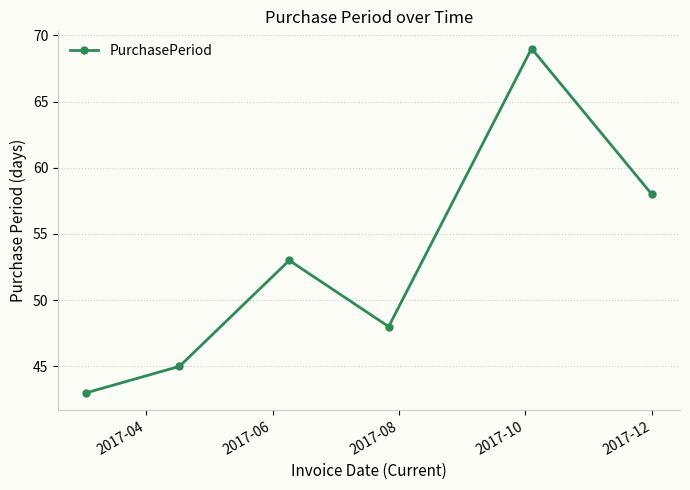

Reading right to left, transcribe all the data shown in this chart.

58	69	48	53	45	43